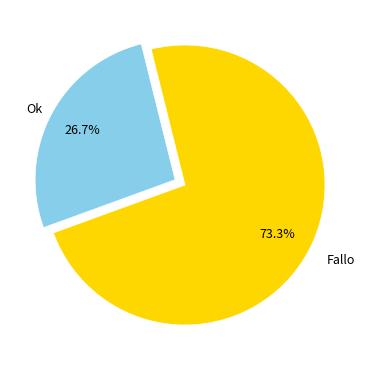

To the nearest percent, what is the difference between the Fallo and Ok slice percentages?

47%